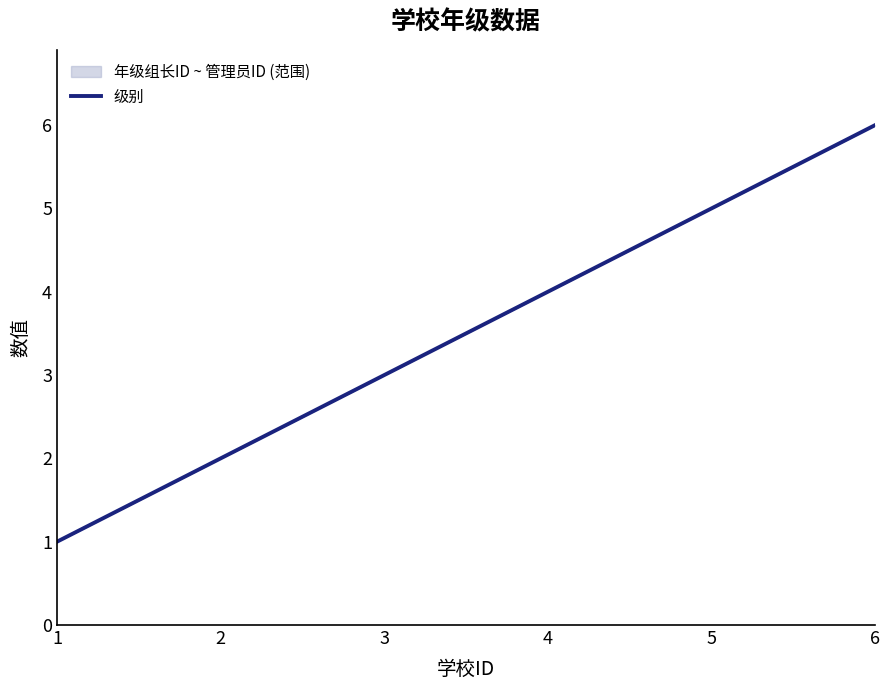

Reading left to right, what are all the values shown in this chart?

级别: 1	2	3	4	5	6
管理员ID: 1	2	3	4	5	6
年级组长ID: 1	2	3	4	5	6